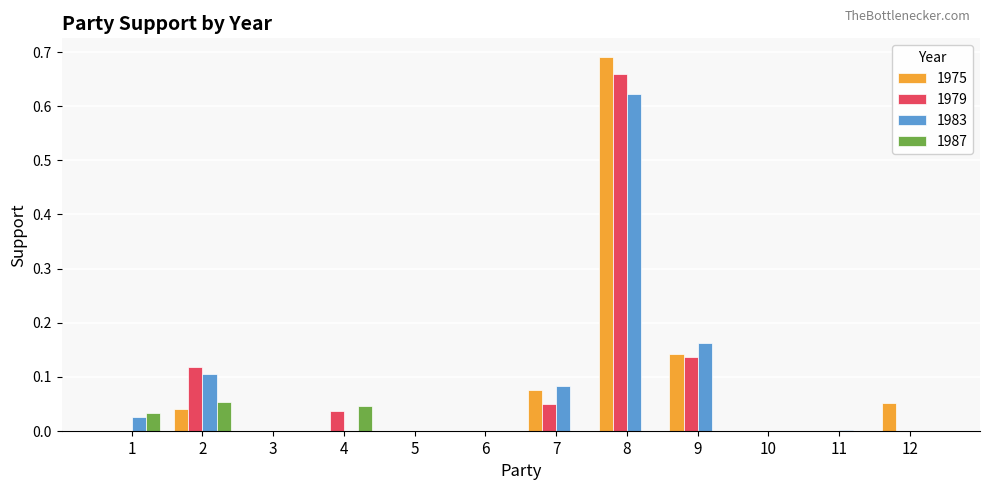

What is the sum of all 1983 values?

1.0